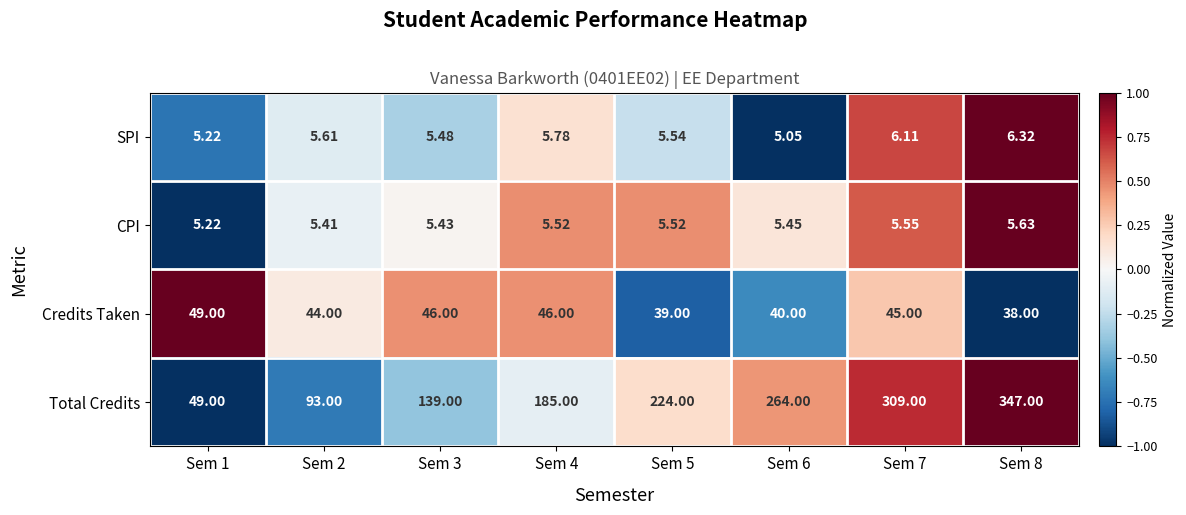

Count the number of data series in this chart.

4